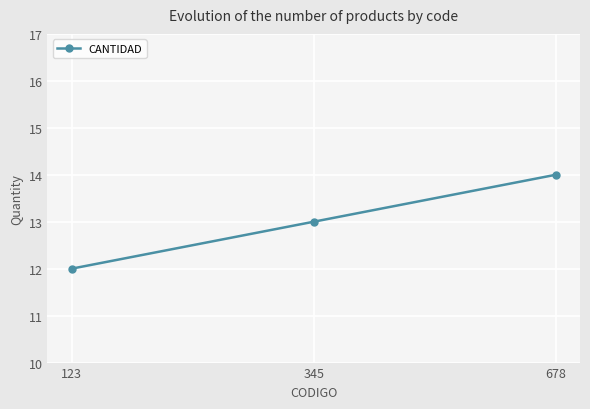

Read the value at 345.

13